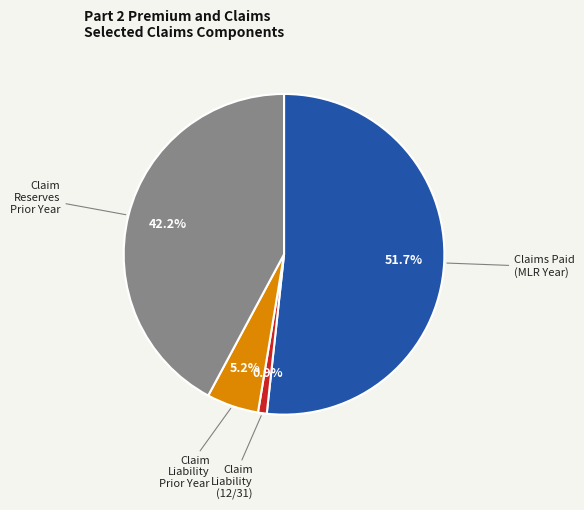

Is there a majority slice in this chart?

Yes